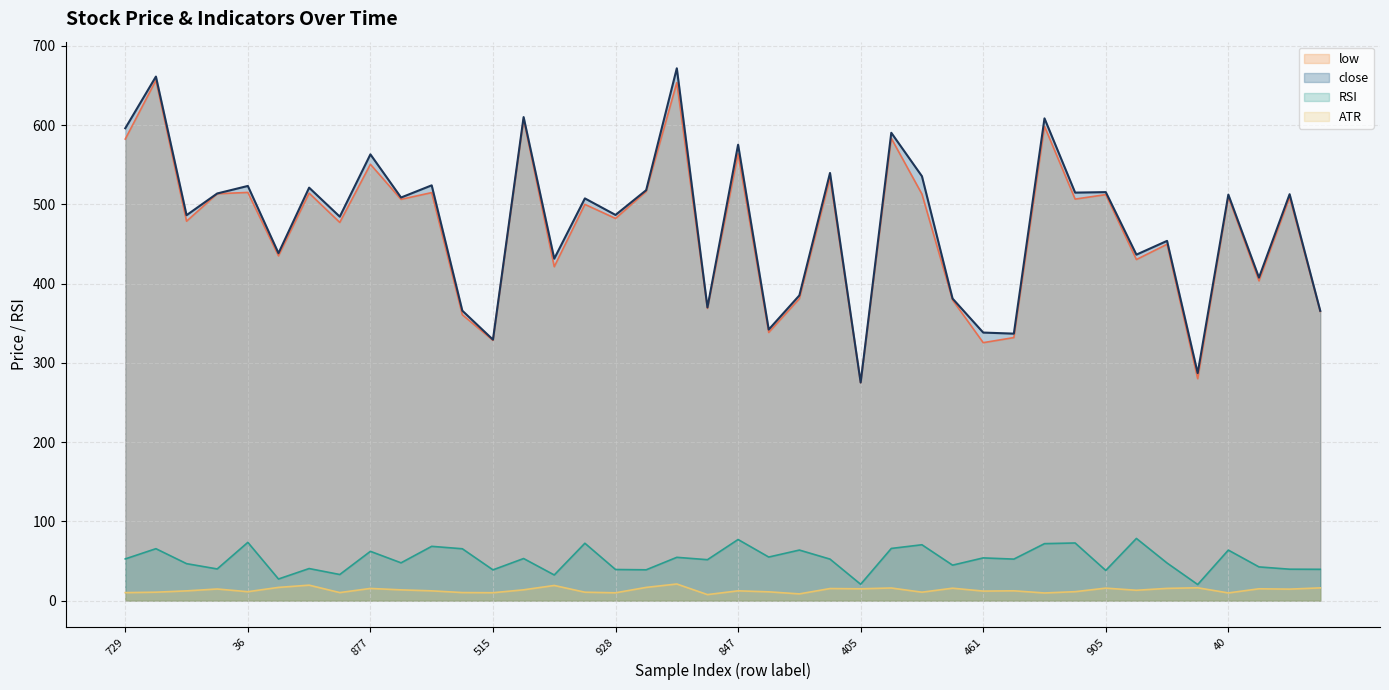

Where is close nearest to the value 473?

785